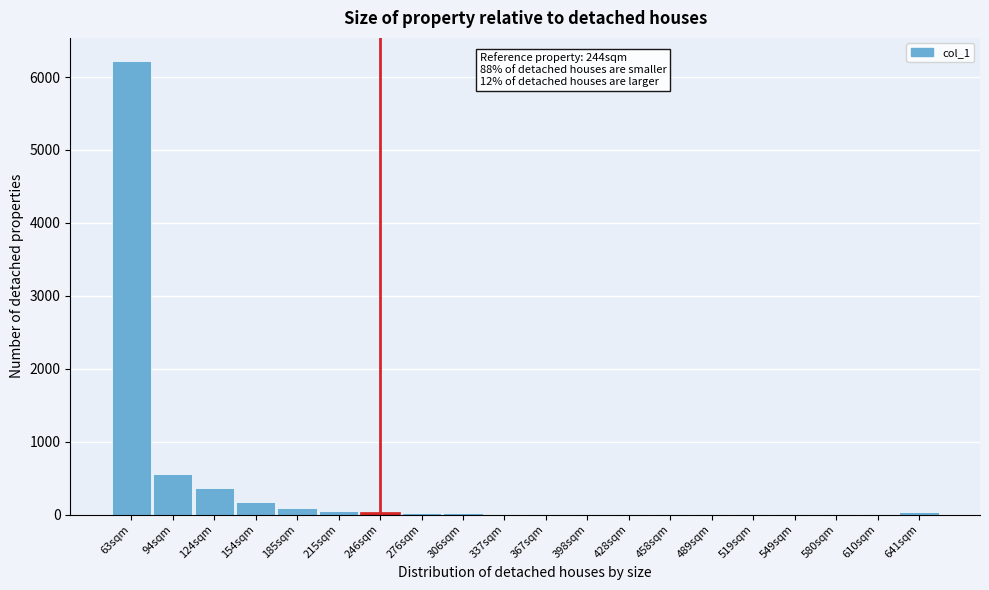

The chart shows a value of 12 at 337sqm. True or false?

True